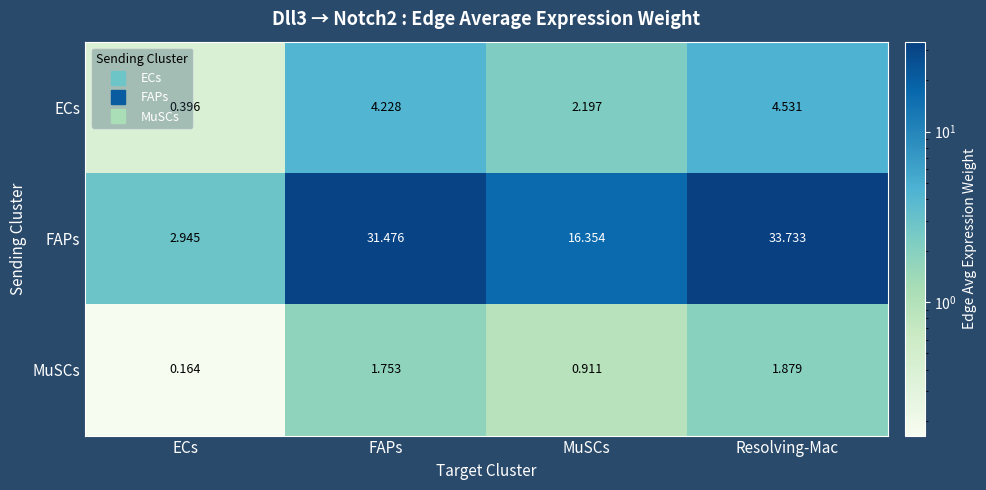

What is the total value across all series at Resolving-Mac?

40.1